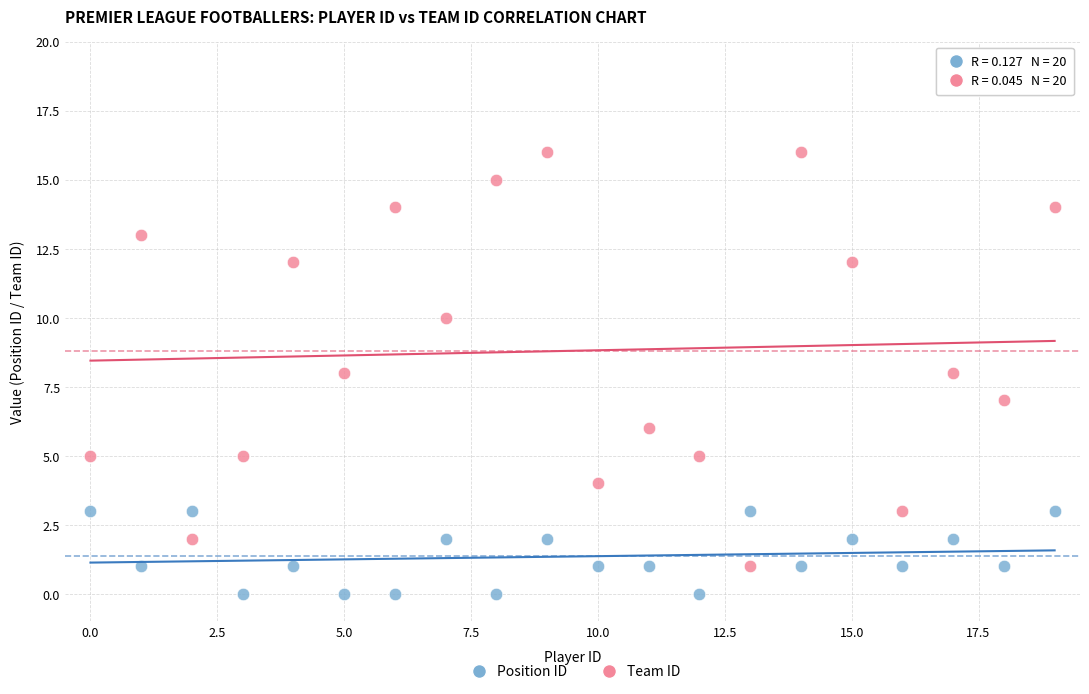

Which series has the largest Y range (max minus min)?

Team ID